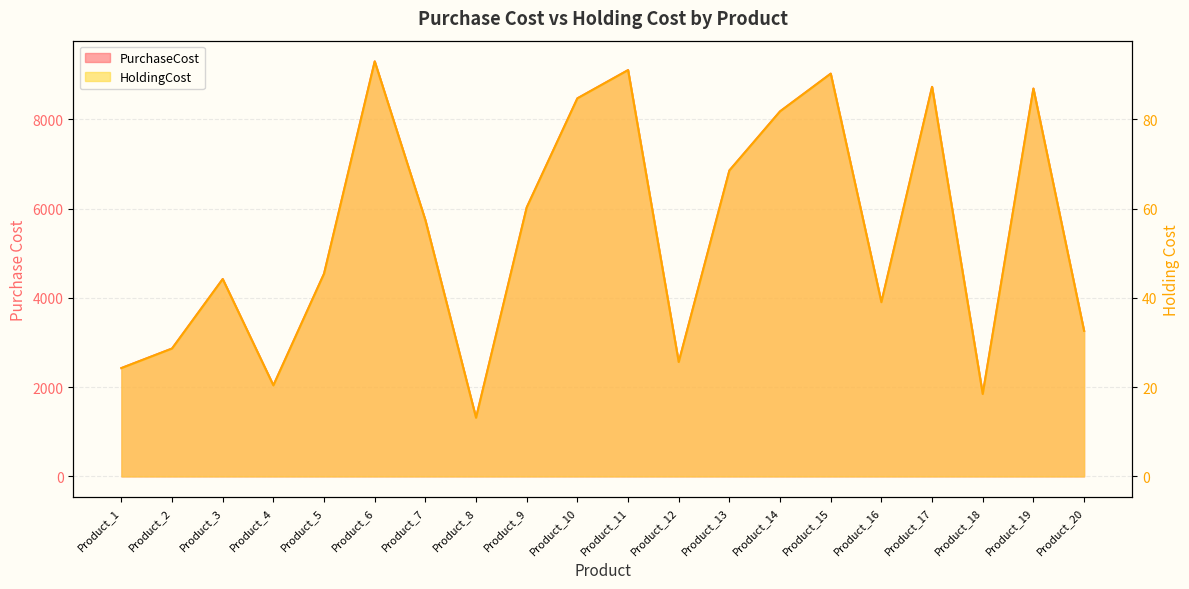

Reading right to left, list all the values displayed in this chart.

PurchaseCost: 3263.0	8693.0	1847.0	8731.0	3905.0	9027.0	8182.0	6857.0	2563.0	9107.0	8474.0	6029.0	1314.0	5742.0	9302.0	4544.0	2040.0	4423.0	2866.0	2428.0
HoldingCost: 32.6	86.9	18.5	87.3	39.0	90.3	81.8	68.6	25.6	91.1	84.7	60.3	13.1	57.4	93.0	45.4	20.4	44.2	28.7	24.3